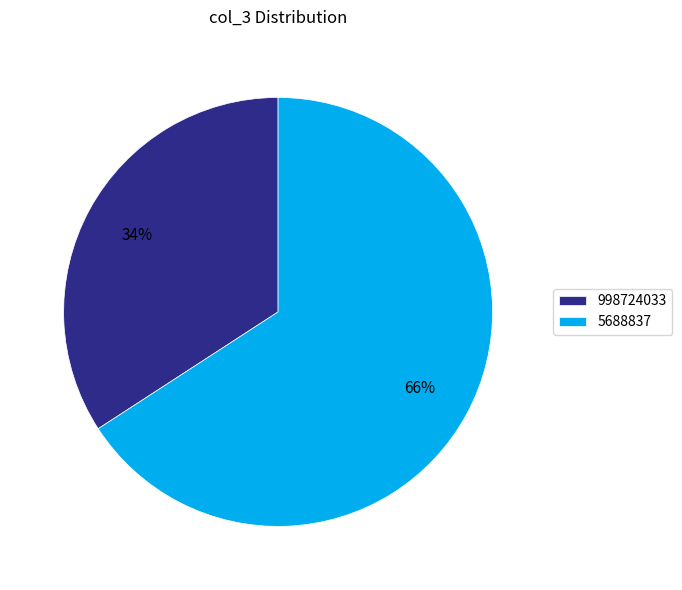

Which category has the biggest portion of the pie?

5688837